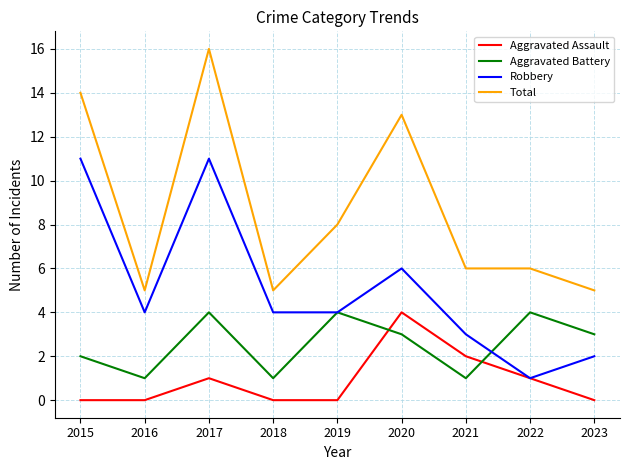

Count the number of data series in this chart.

4